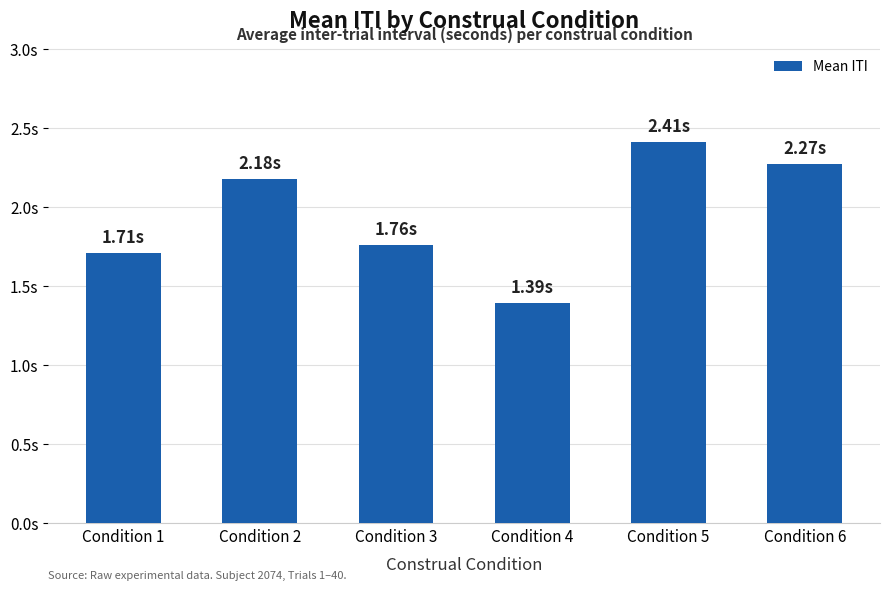

The chart shows a value of 2.2 at Condition 2. True or false?

True